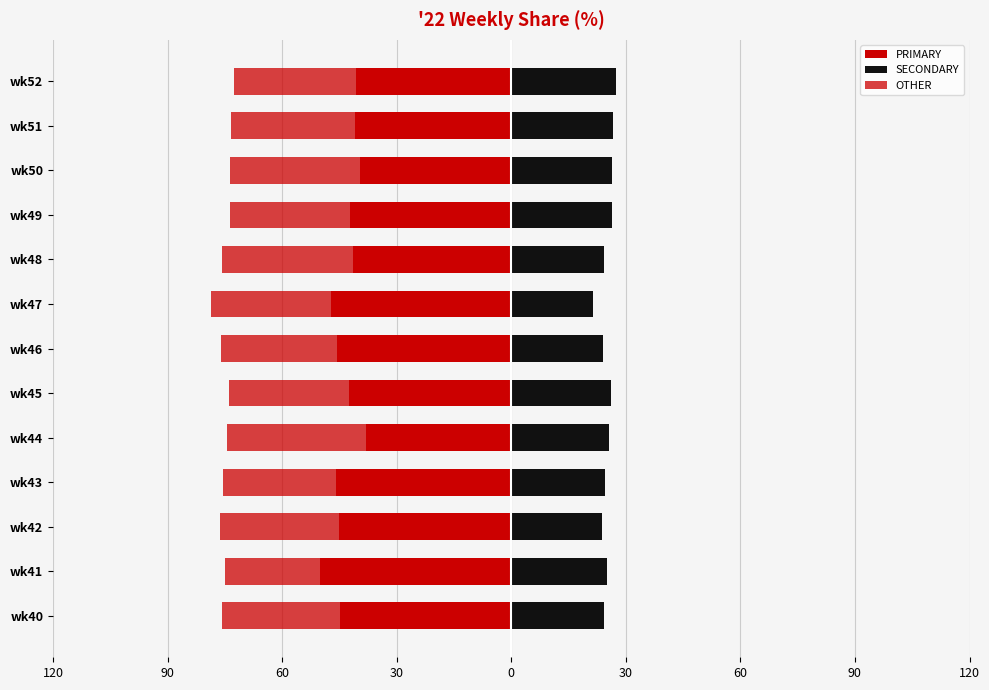

How many data points does each series have?

13